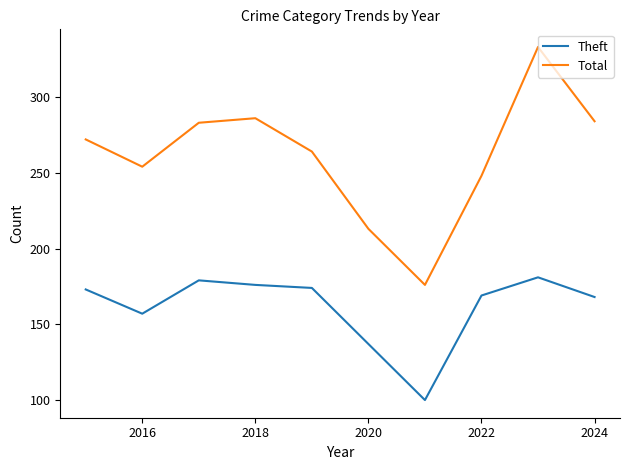

Which series has the widest spread of values?

Total